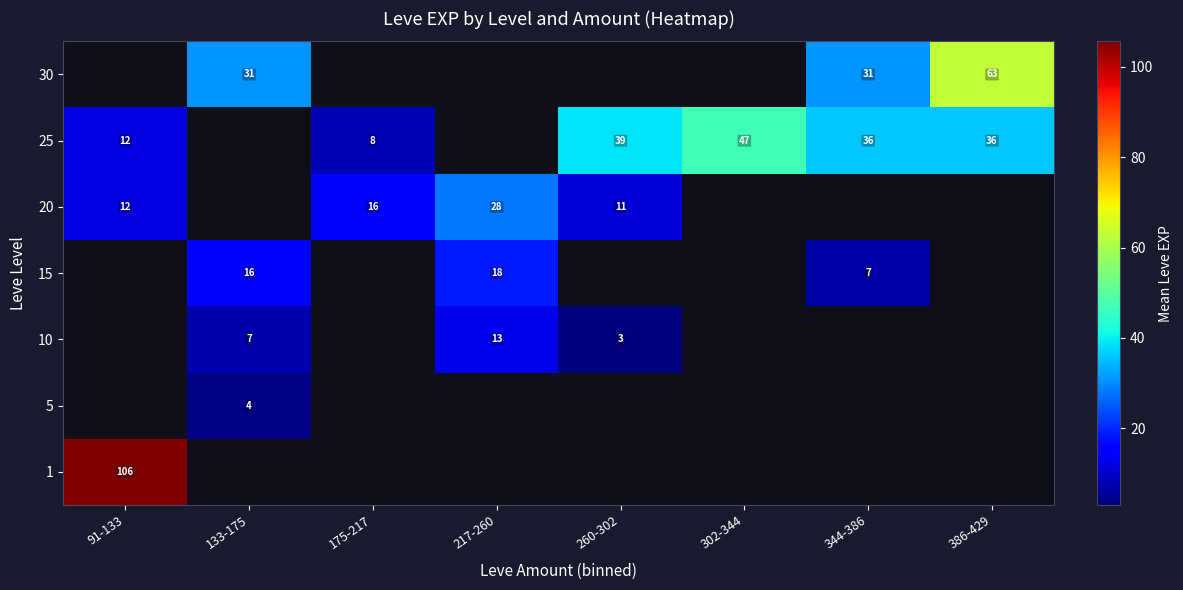

What is the maximum value shown in the chart?

105.7